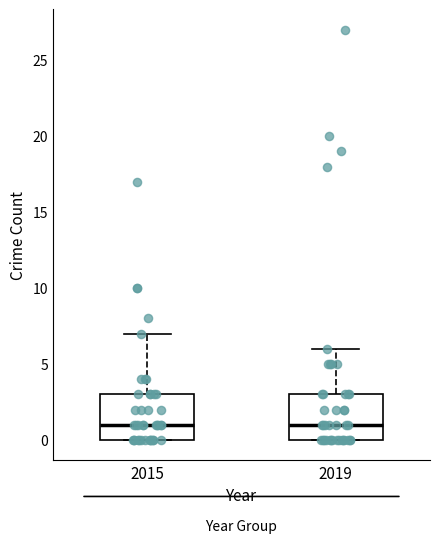

Reading left to right, read every box against the y-axis: the position of its median line, the range the box covers, and the ends of its whiskers. The values are not printed on the chart, so give them approximately, as read against the axis.

2015: median 1, box 0 to 3, whiskers 0 to 7
2019: median 1, box 0 to 3, whiskers 0 to 6